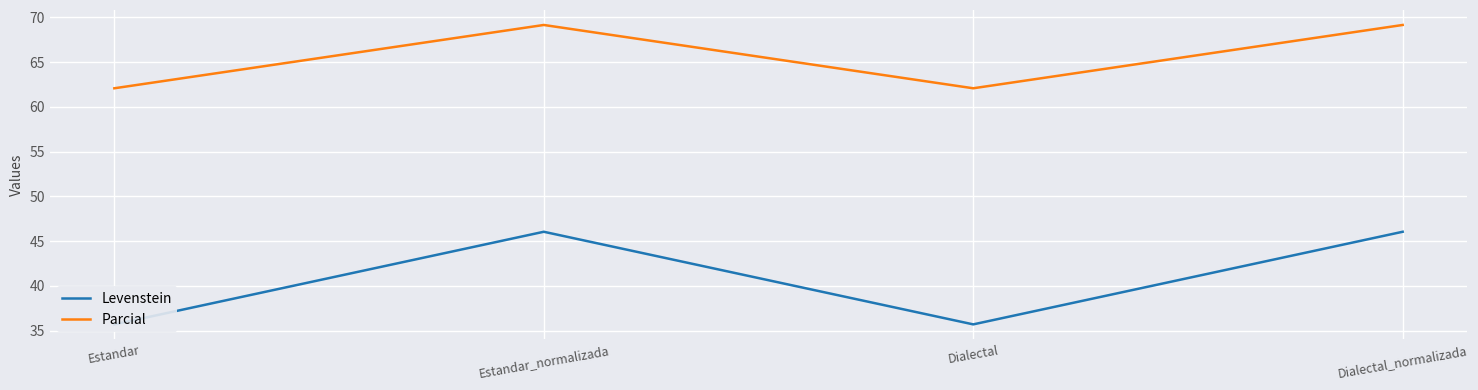

What is the smallest value displayed?

35.7